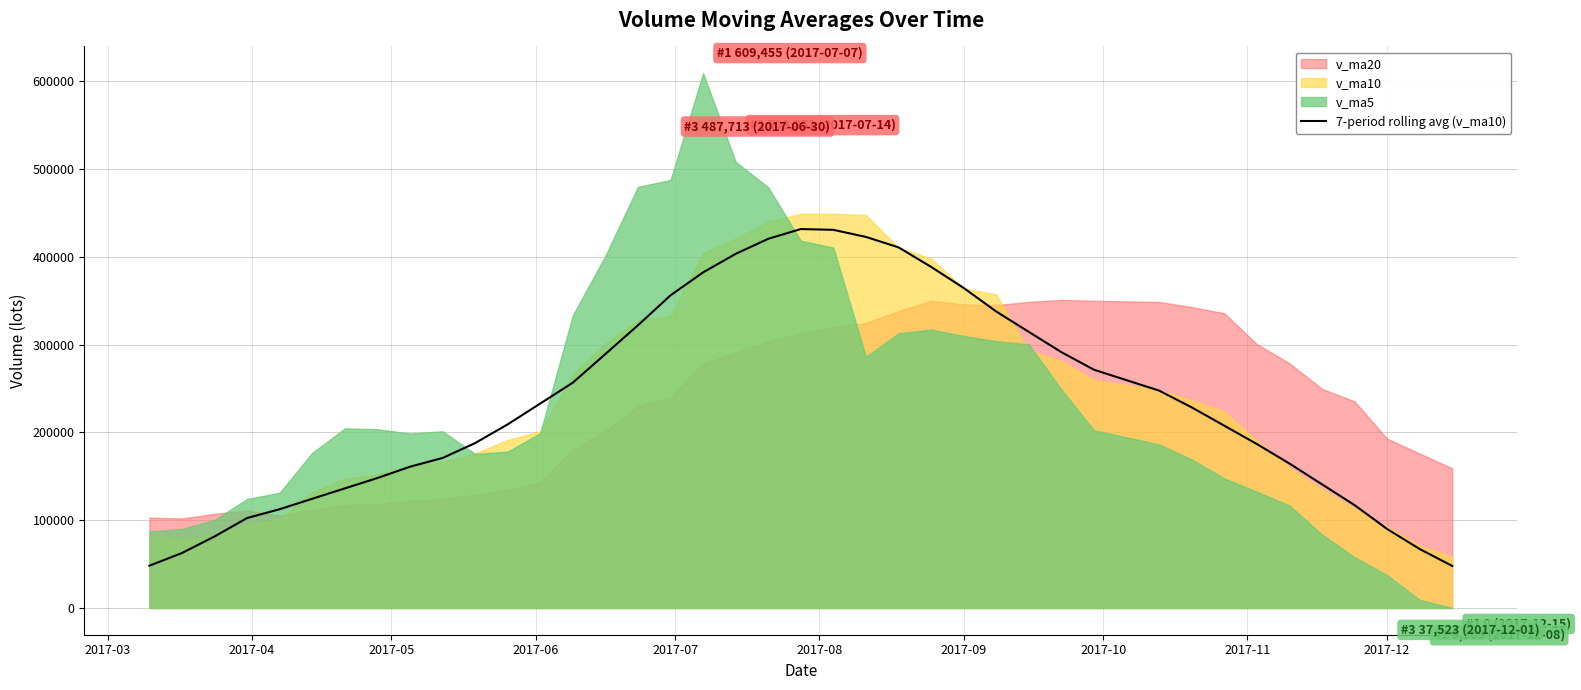

Reading left to right, extract all data points from this chart.

48205.8	62645.9	81494.4	102544.2	112562.2	124465.8	136313.2	148078.8	160988.5	170931.4	187907.8	209237.3	232993.8	256788.7	289386.4	322174.9	356298.1	382449.4	403560.7	420704.4	431815.7	430946.7	422850.0	410990.3	388716.7	364703.2	337861.8	314648.8	291559.7	271532.9	247730.8	228641.0	207785.3	186883.7	164649.0	140964.5	117294.4	90041.6	67227.6	47925.4